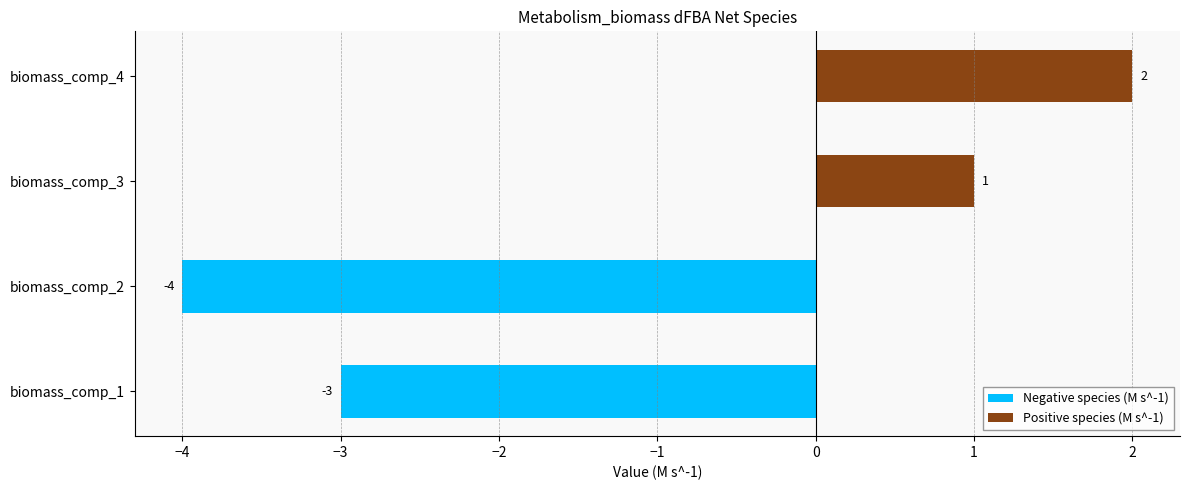

Reading right to left, extract all data points from this chart.

Value: 2	1	-4	-3
Negative species (M s^-1): 0	0	-4	-3
Positive species (M s^-1): 2	1	0	0